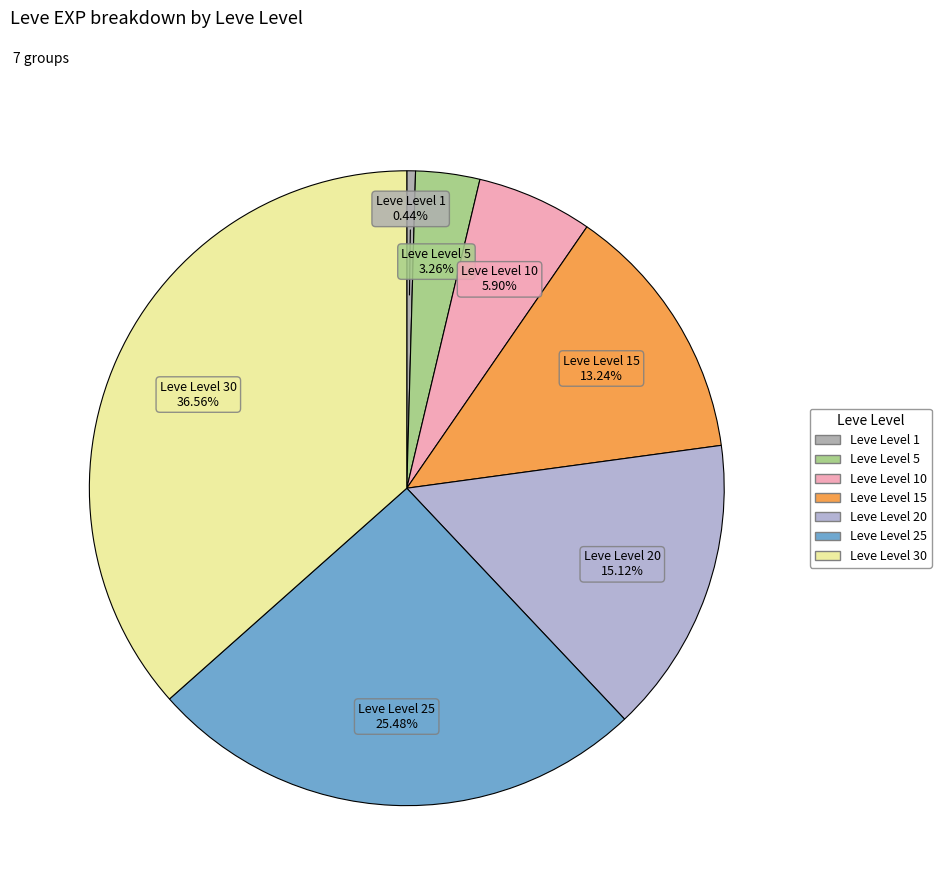

Is there any slice that represents more than half of the pie?

No